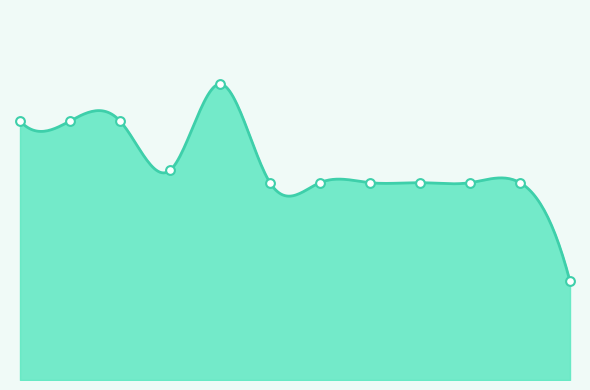

Which has a higher value, 8 or 4?

4